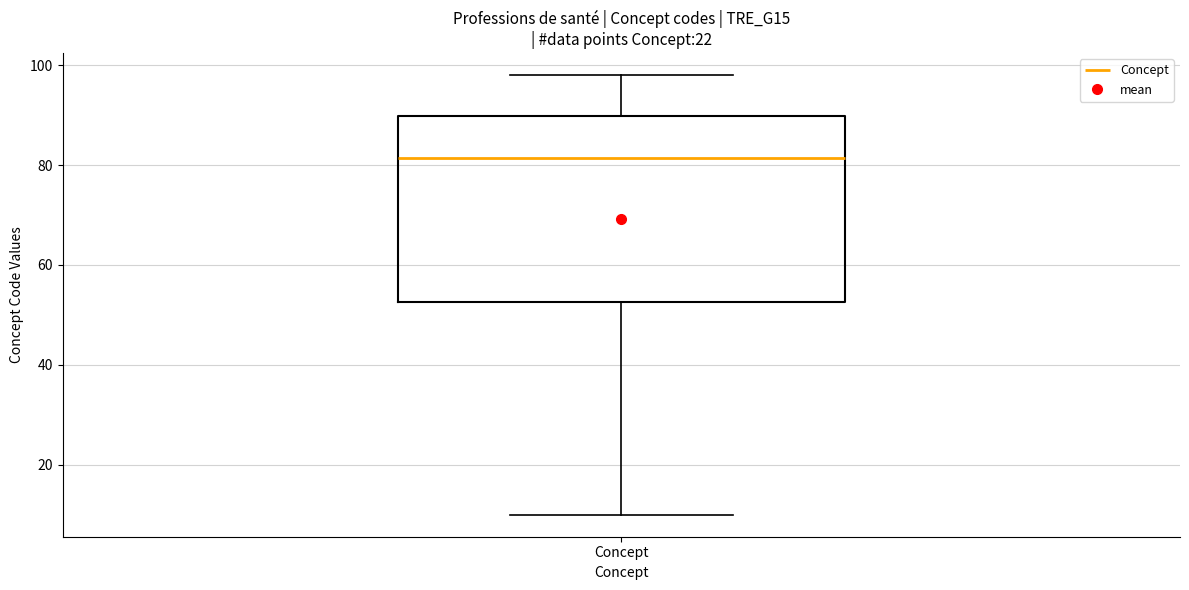

Read this box plot against the y-axis: the position of the median line, the range covered by the box, and the ends of both whiskers. The values are not printed on the chart, so give them approximately, as read against the axis.

median 82, box 52 to 90, whiskers 10 to 98